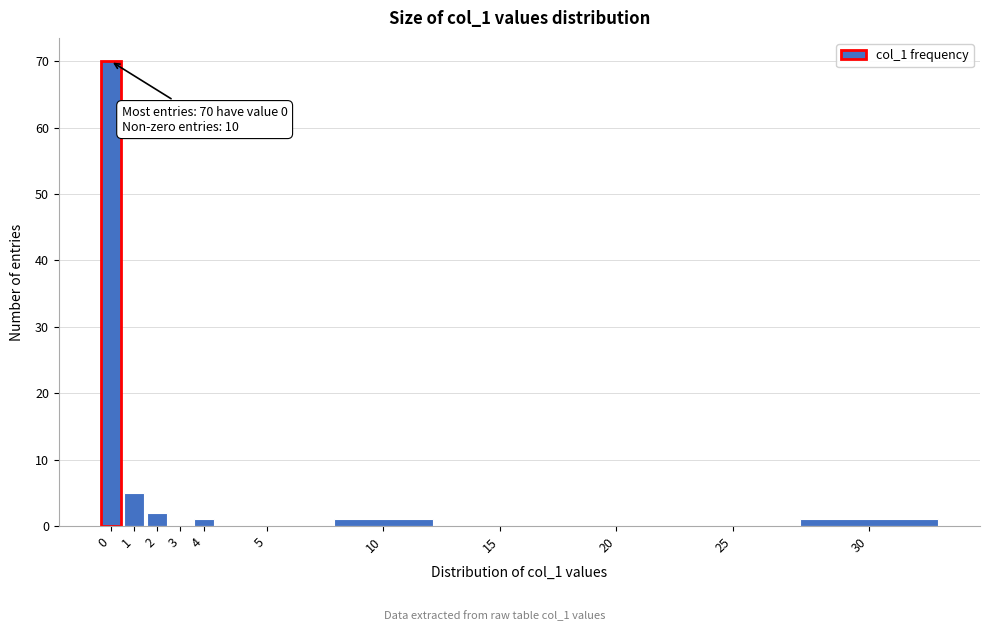

Reading right to left, list all the values displayed in this chart.

30=1	25=0	20=0	15=0	10=1	5=0	4=1	3=0	2=2	1=5	0=70